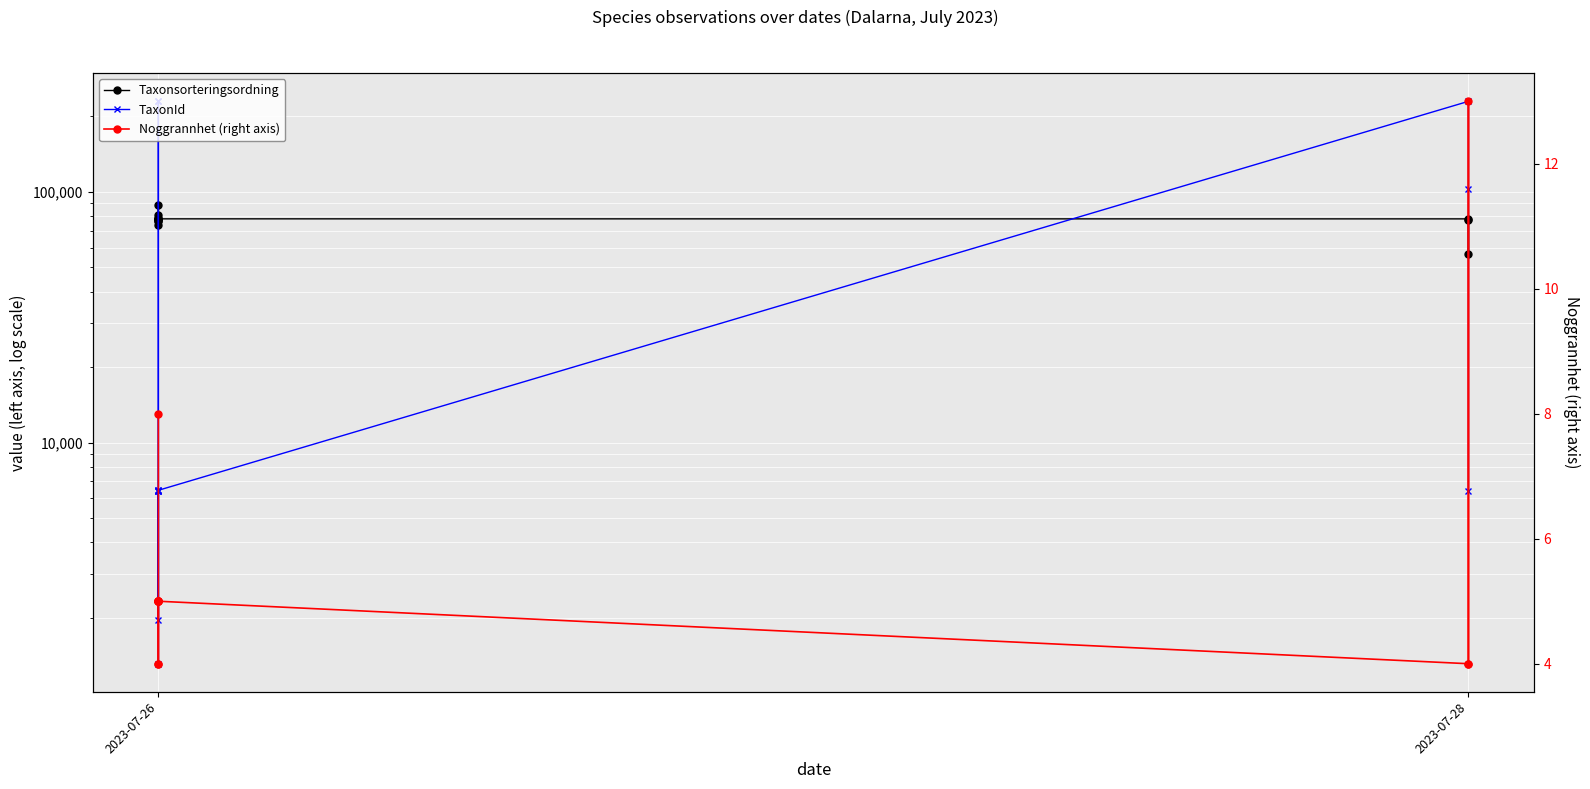

At 2023-07-26, list the series in order from largest to smallest.

Taxonsorteringsordning, TaxonId, Noggrannhet (right axis)